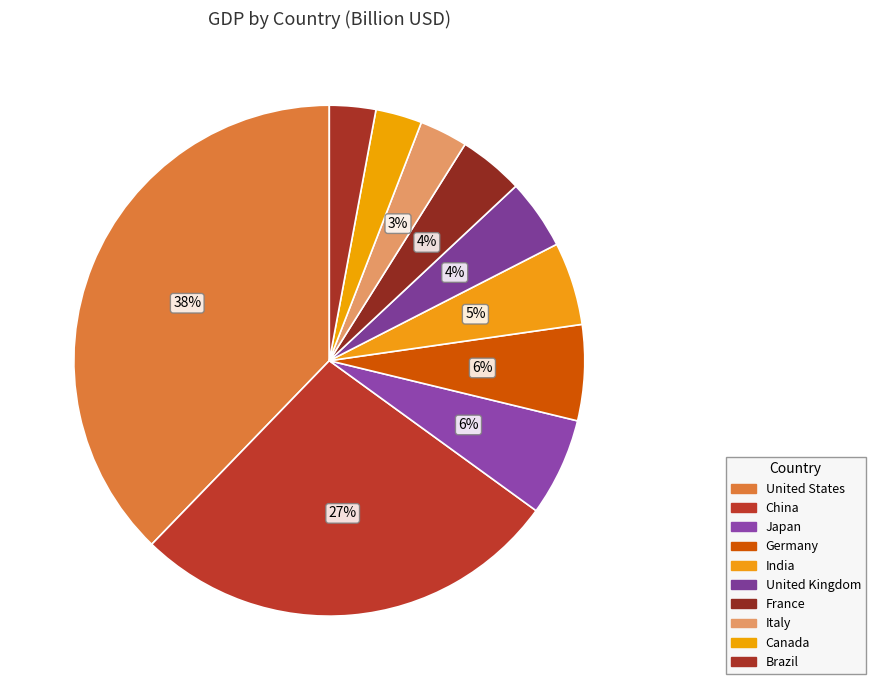

True or false: China accounts for 13% of the total.

False